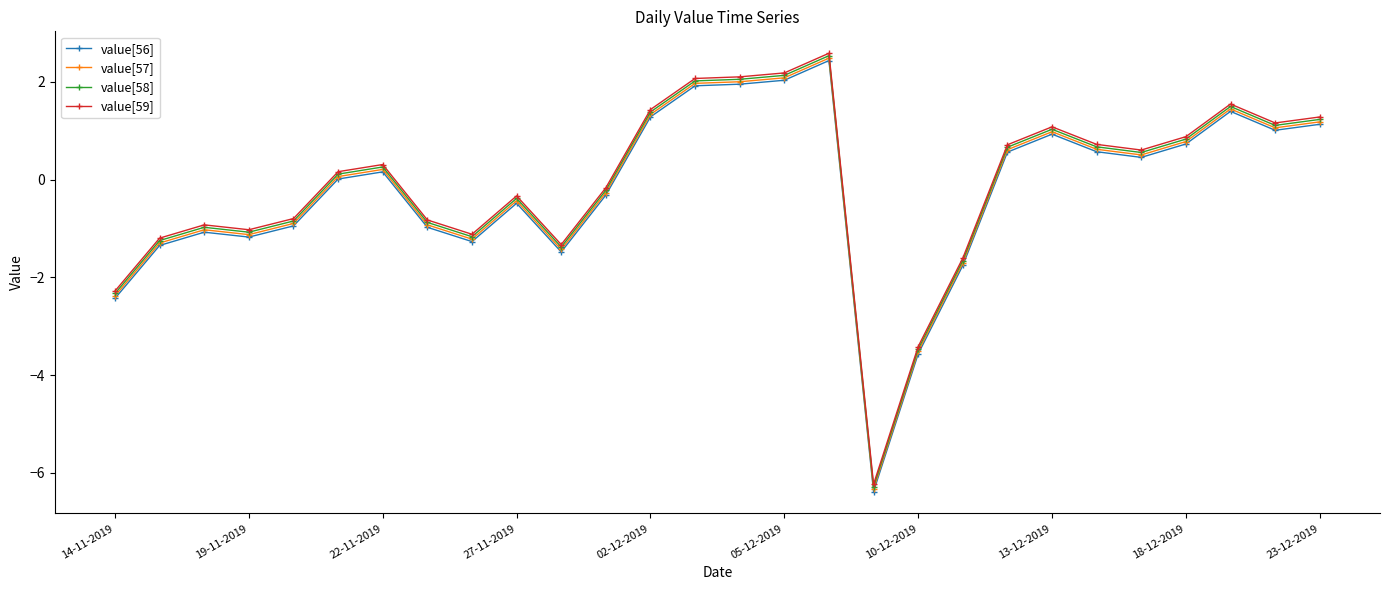

At how many categories does at least one series exceed -5?

27